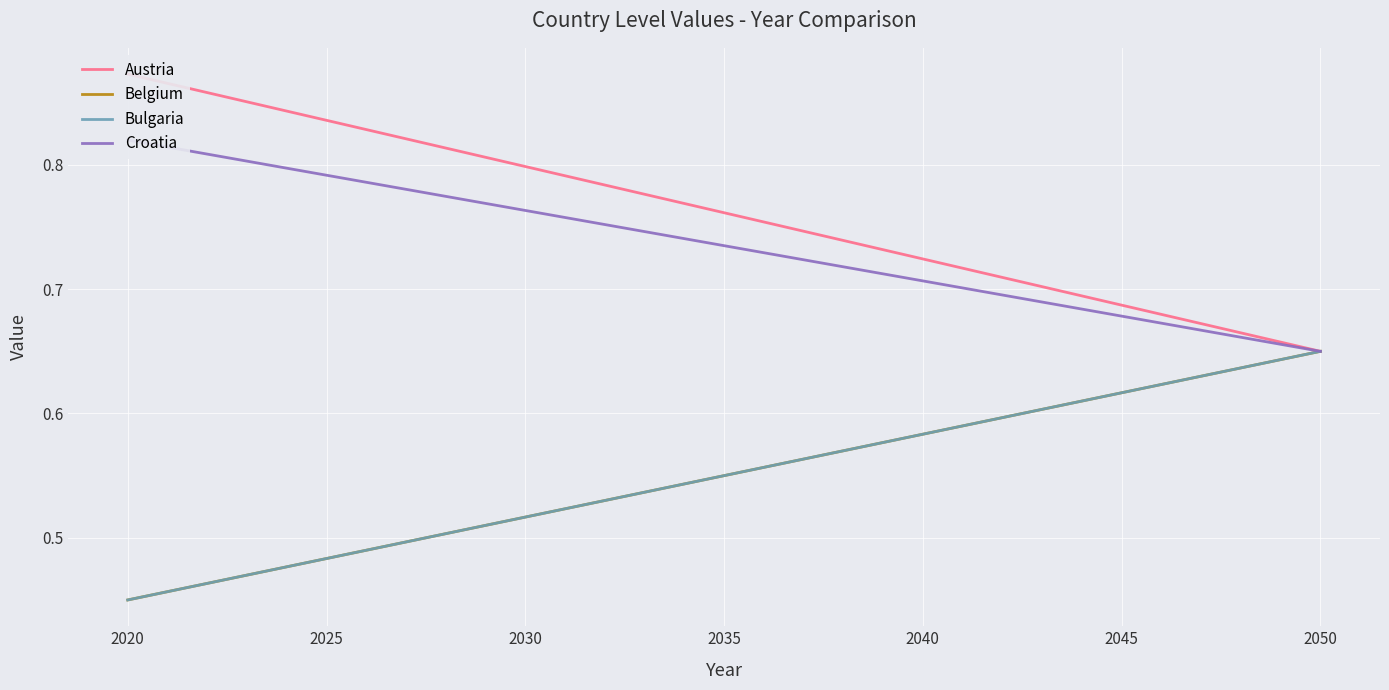

Between 2025 and 2035, which series saw the biggest shift?

Austria